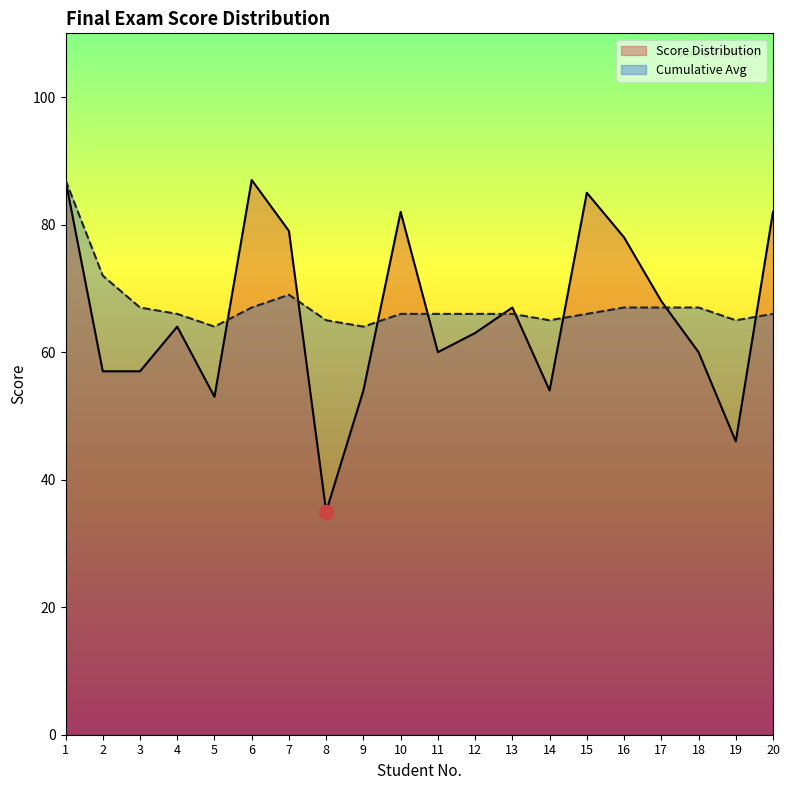

The Cumulative Avg series shows 67 at 16. True or false?

True